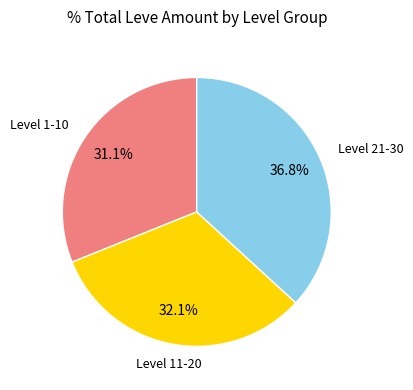

Does any single category account for the majority?

No